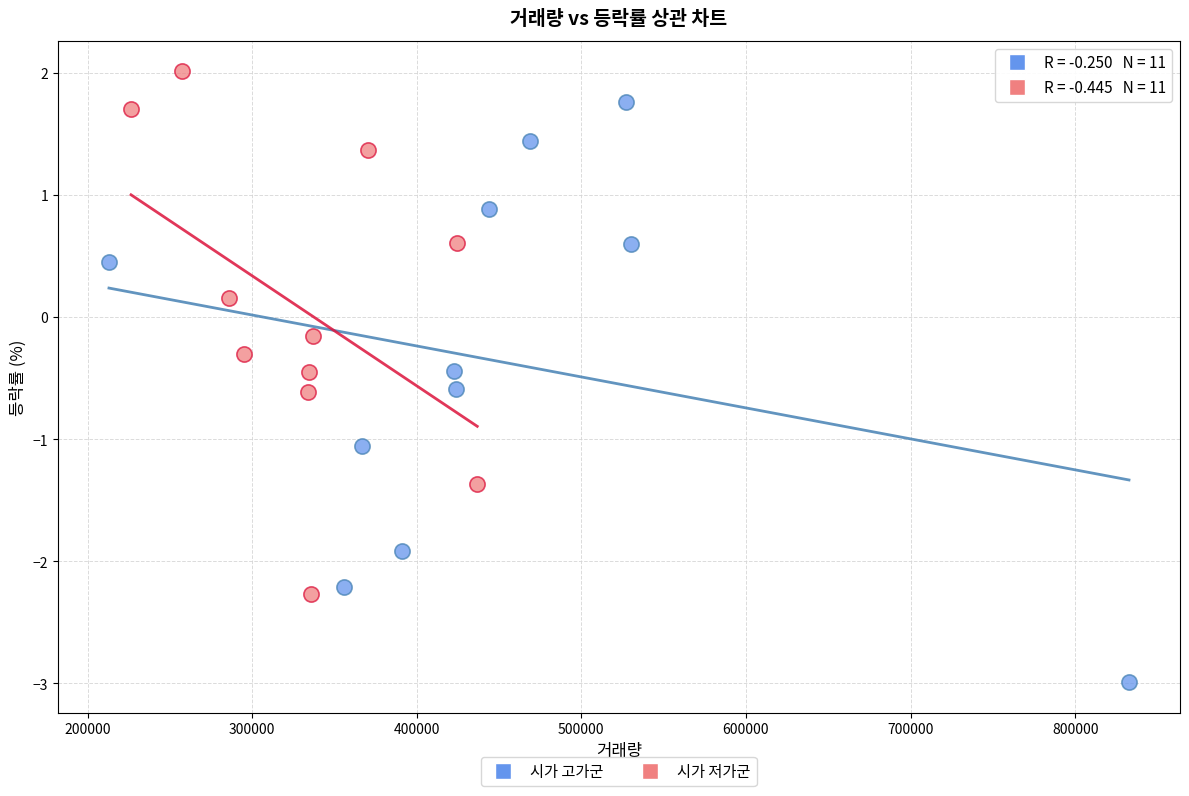

Which series contains the lowest Y value?

시가 고가군